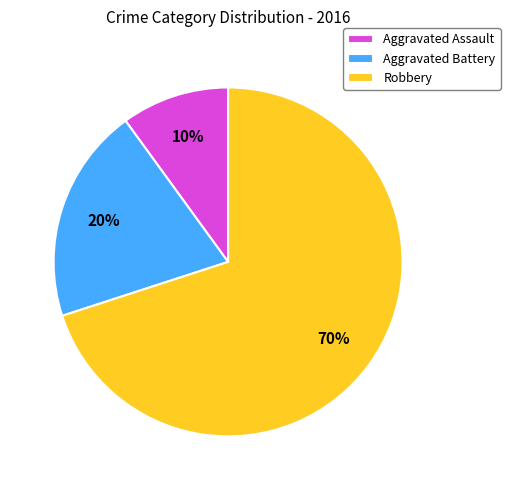

To the nearest percent, what portion does Robbery represent?

70%